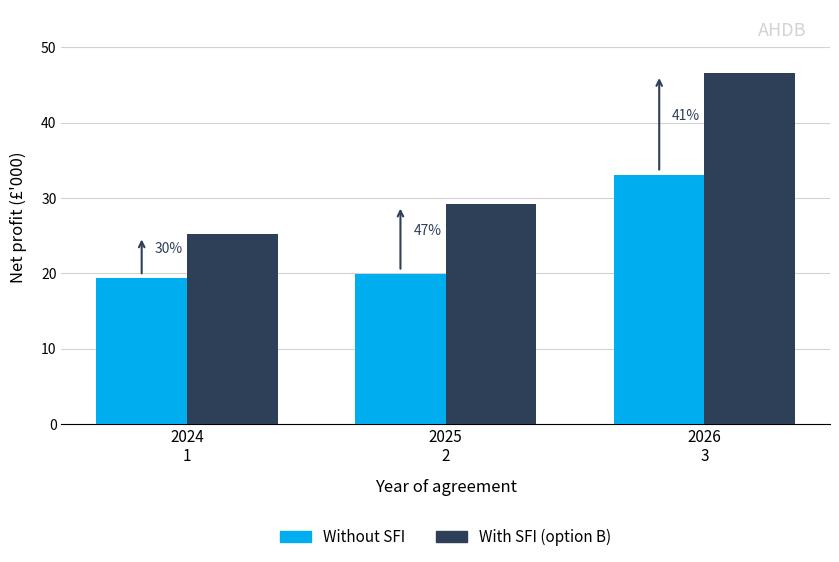

Read the With SFI (option B) value at 2024
1.

25.2